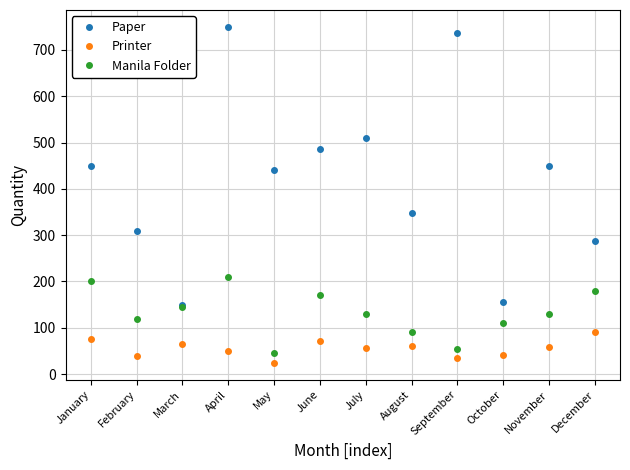

What is the maximum value for Paper?

750